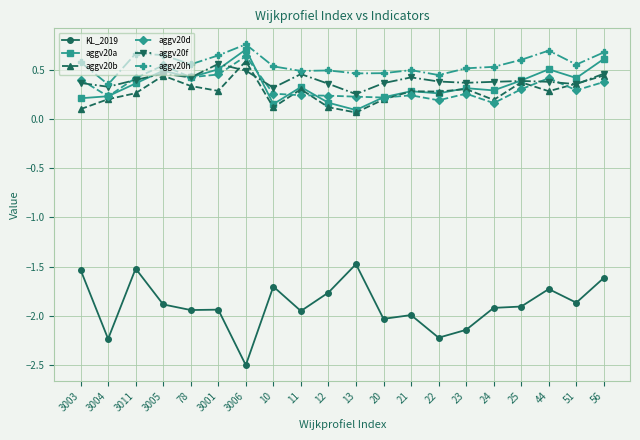

Rank the series at 3003 from lowest to highest value.

KL_2019, aggv20b, aggv20a, aggv20f, aggv20d, aggv20h